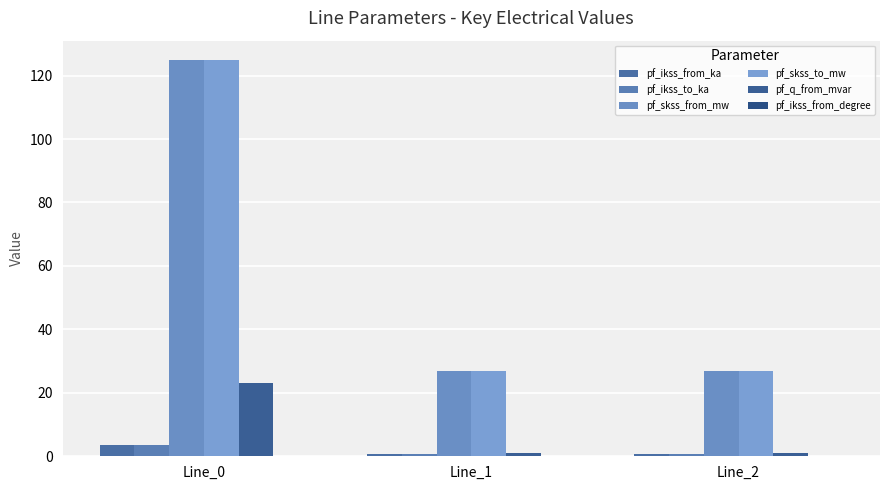

What is the value of the pf_ikss_to_ka bar at the 3rd from the left?

0.8